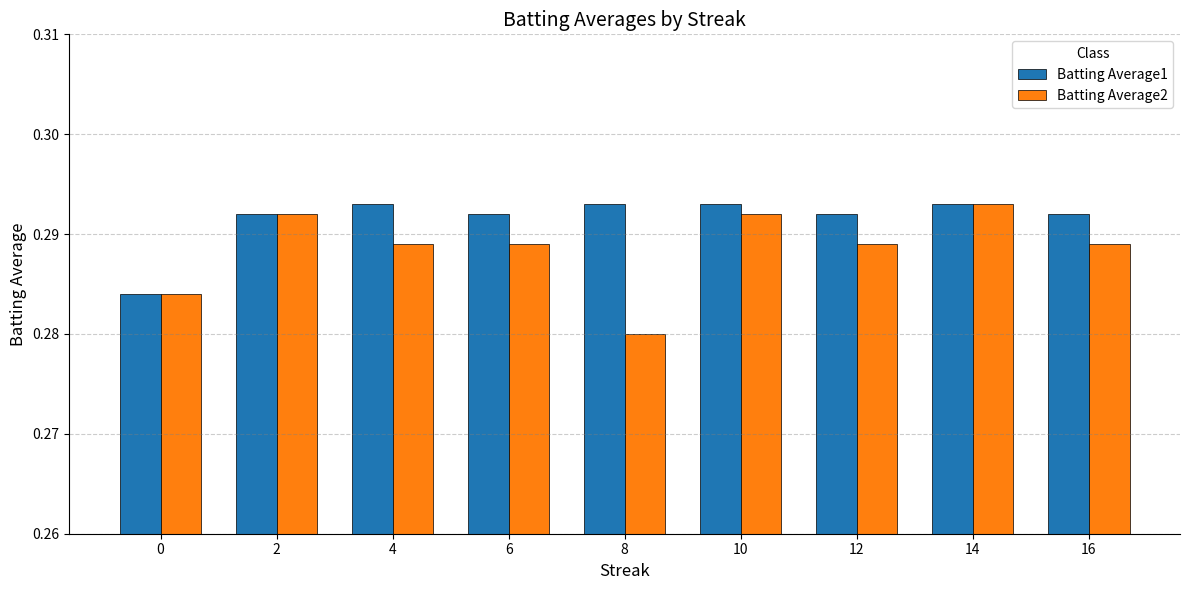

Which label corresponds to the smallest value in the chart?

8